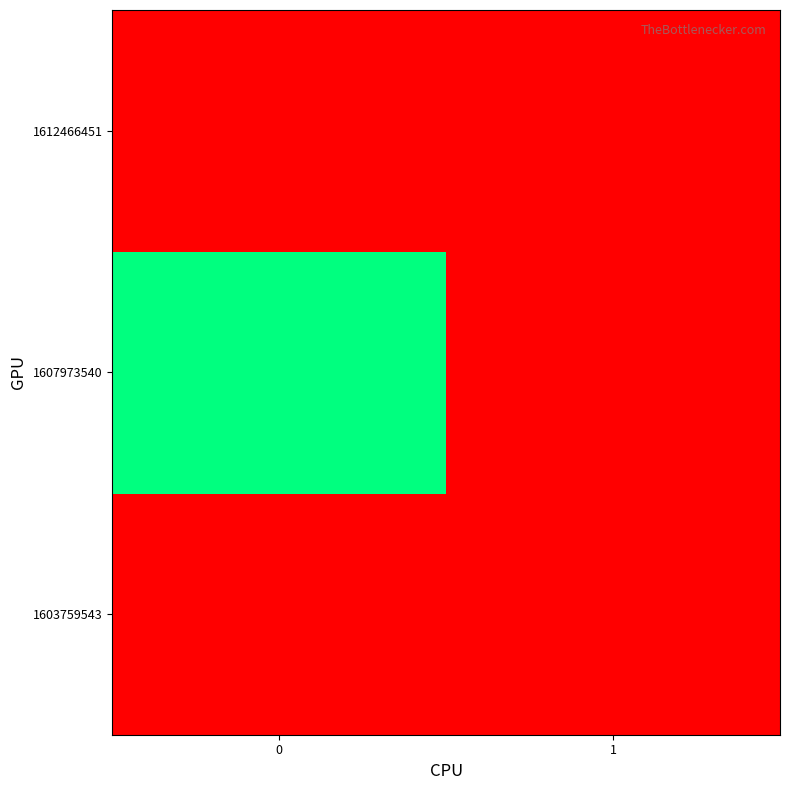

Reading right to left, transcribe all the data shown in this chart.

row_0: 1=0	0=0
row_1: 1=0	0=1
row_2: 1=0	0=0